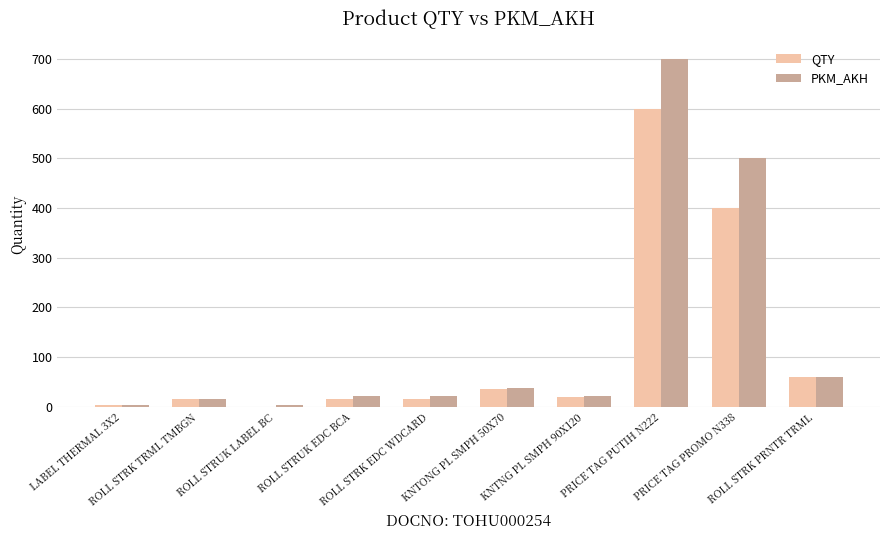

What is the highest value of the QTY series?

600